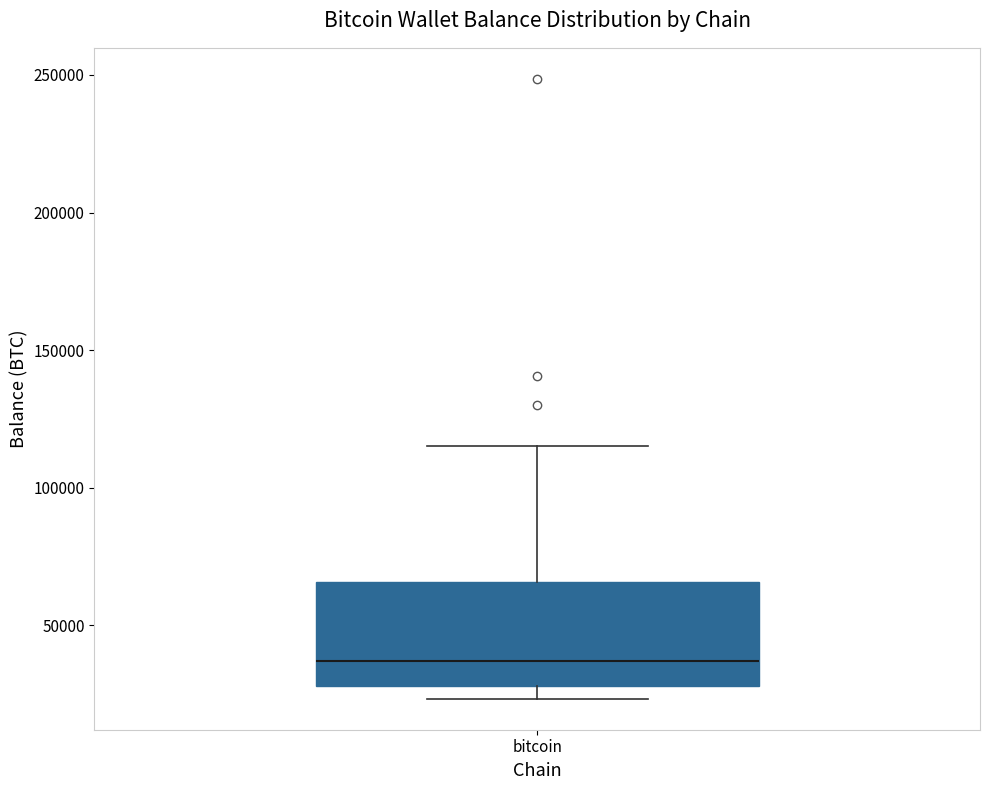

Where does the upper whisker of the box for bitcoin end on the y-axis? The values are not printed on the chart, so give them approximately, as read against the axis.

115000